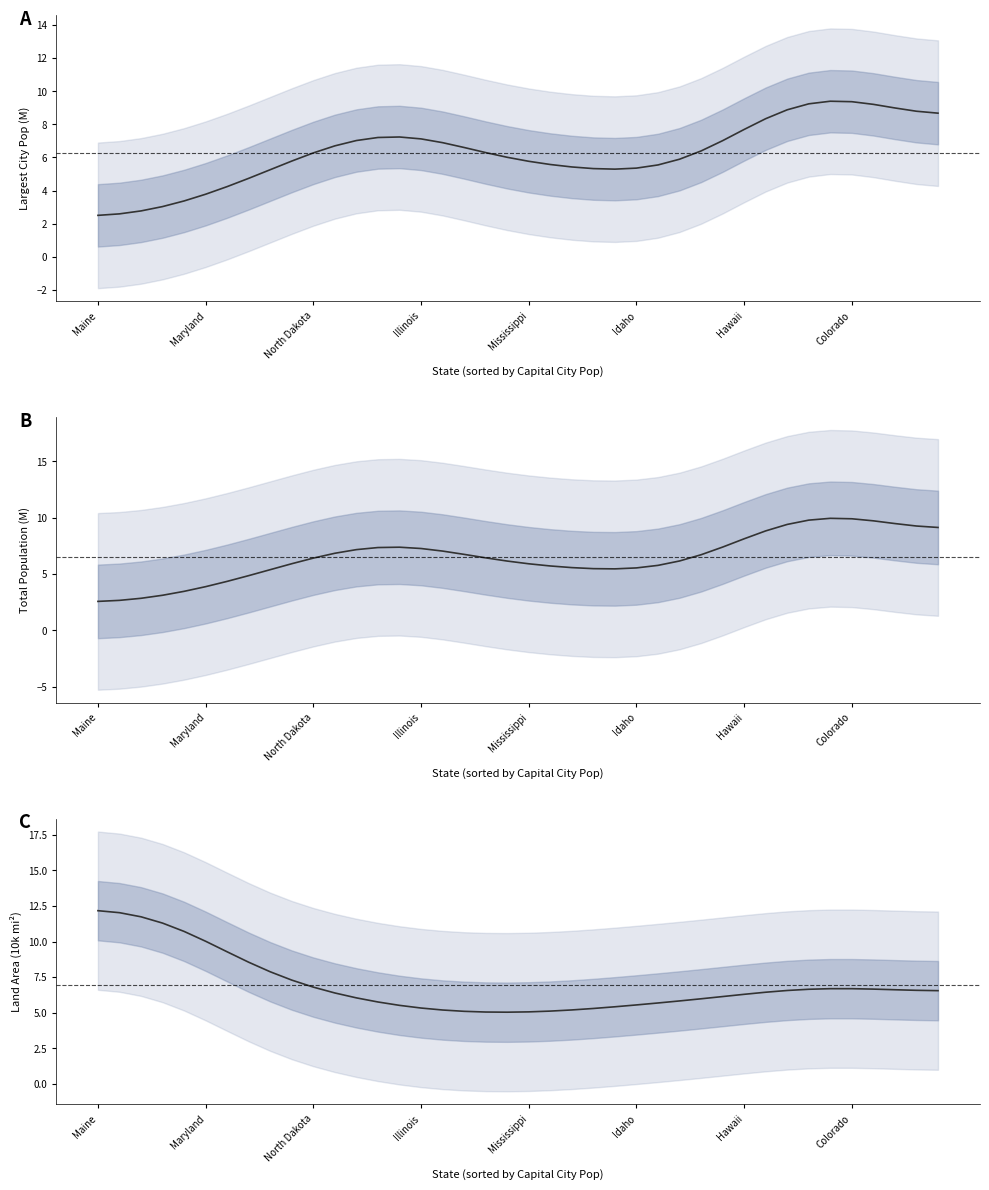

Is the value of A line at 37 greater than the value of C line at 16?

Yes